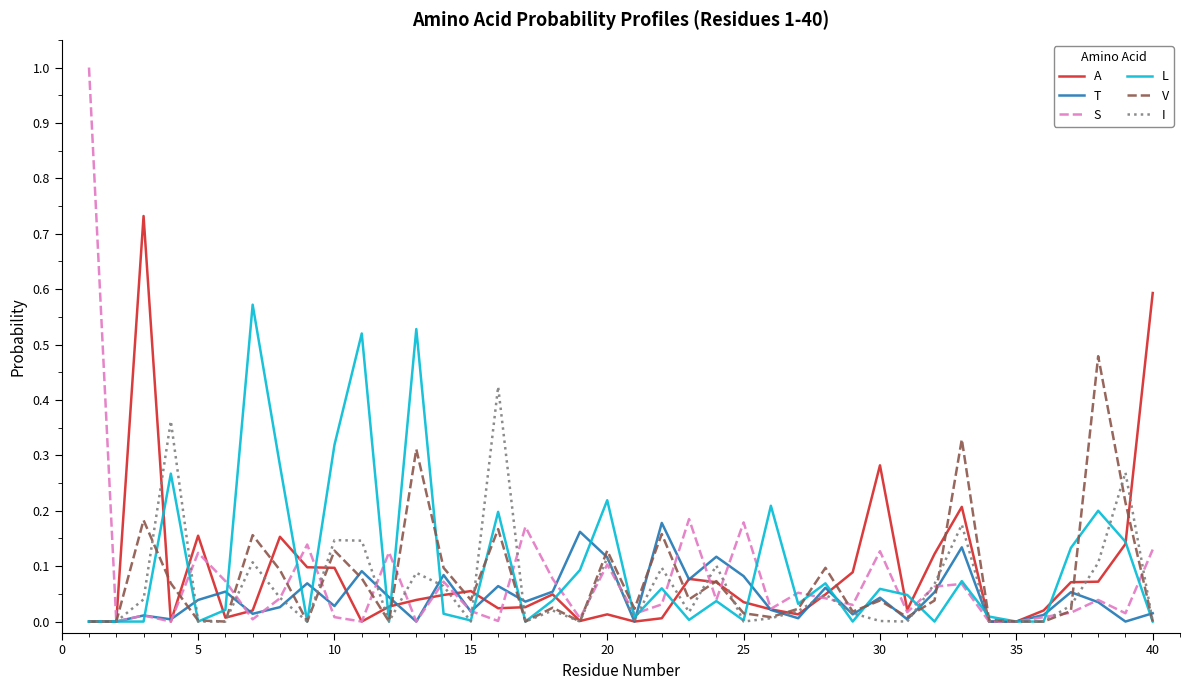

Rank the series by their maximum value, from lowest to highest.

T, I, V, L, A, S